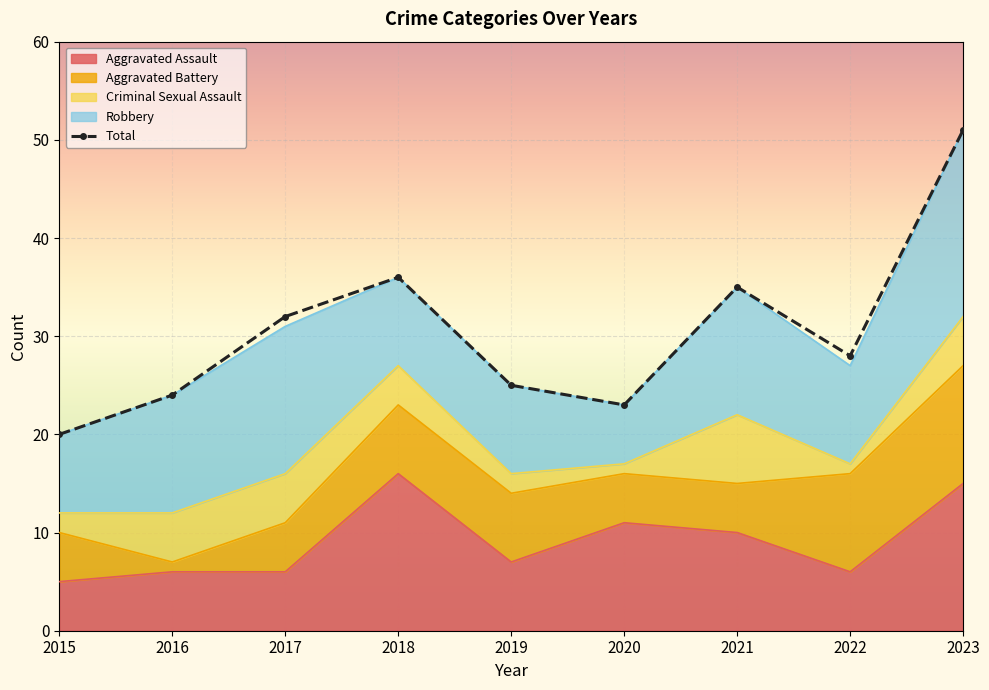

How many data points in Aggravated Battery are less than 5?

1